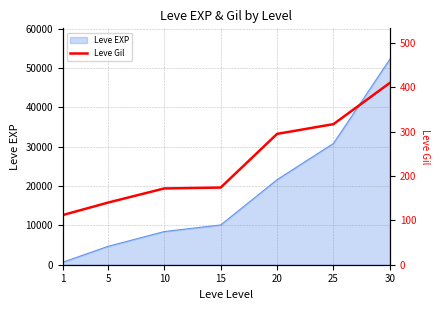

What is the value of the 1st point from the left?

112